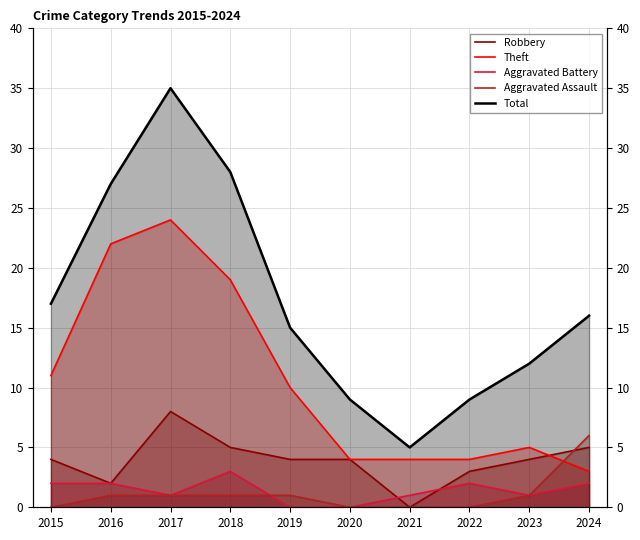

What is the sum of the Aggravated Battery values at 2019 and 2021?

1